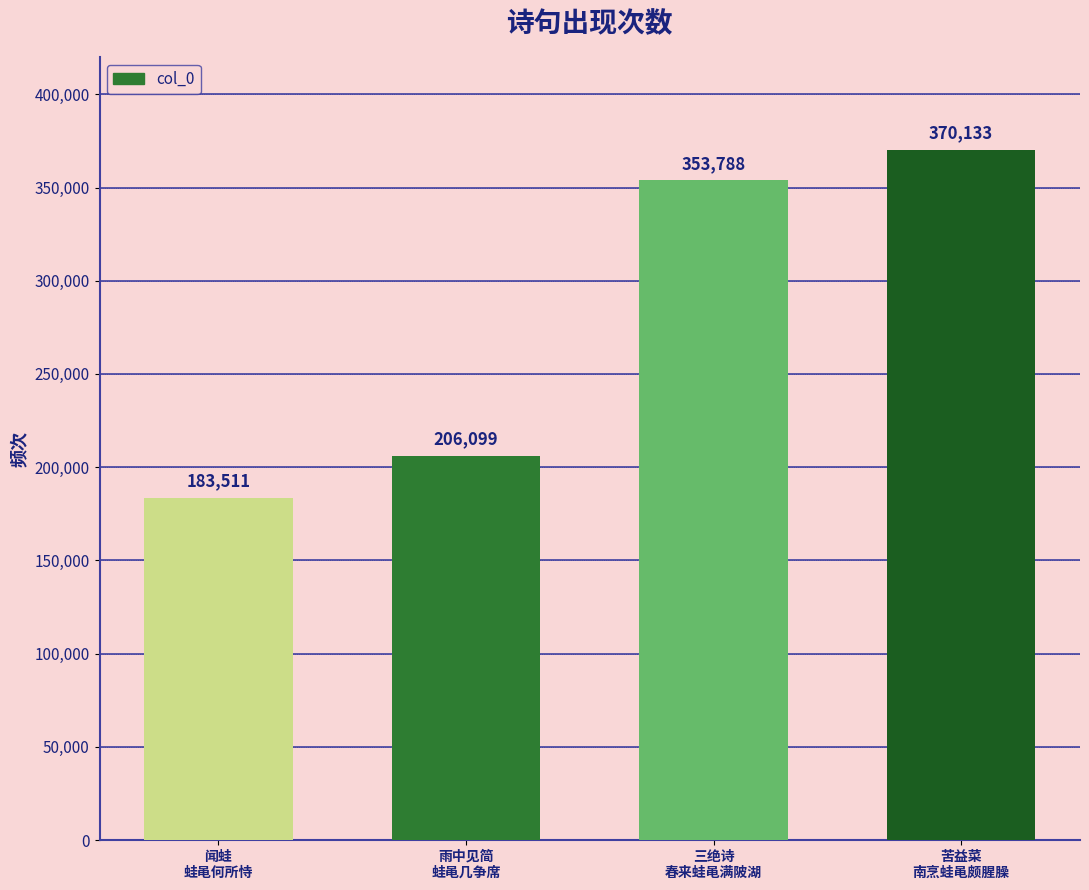

The value at 苦益菜
南烹蛙黾颇腥臊 is 179353. True or false?

False